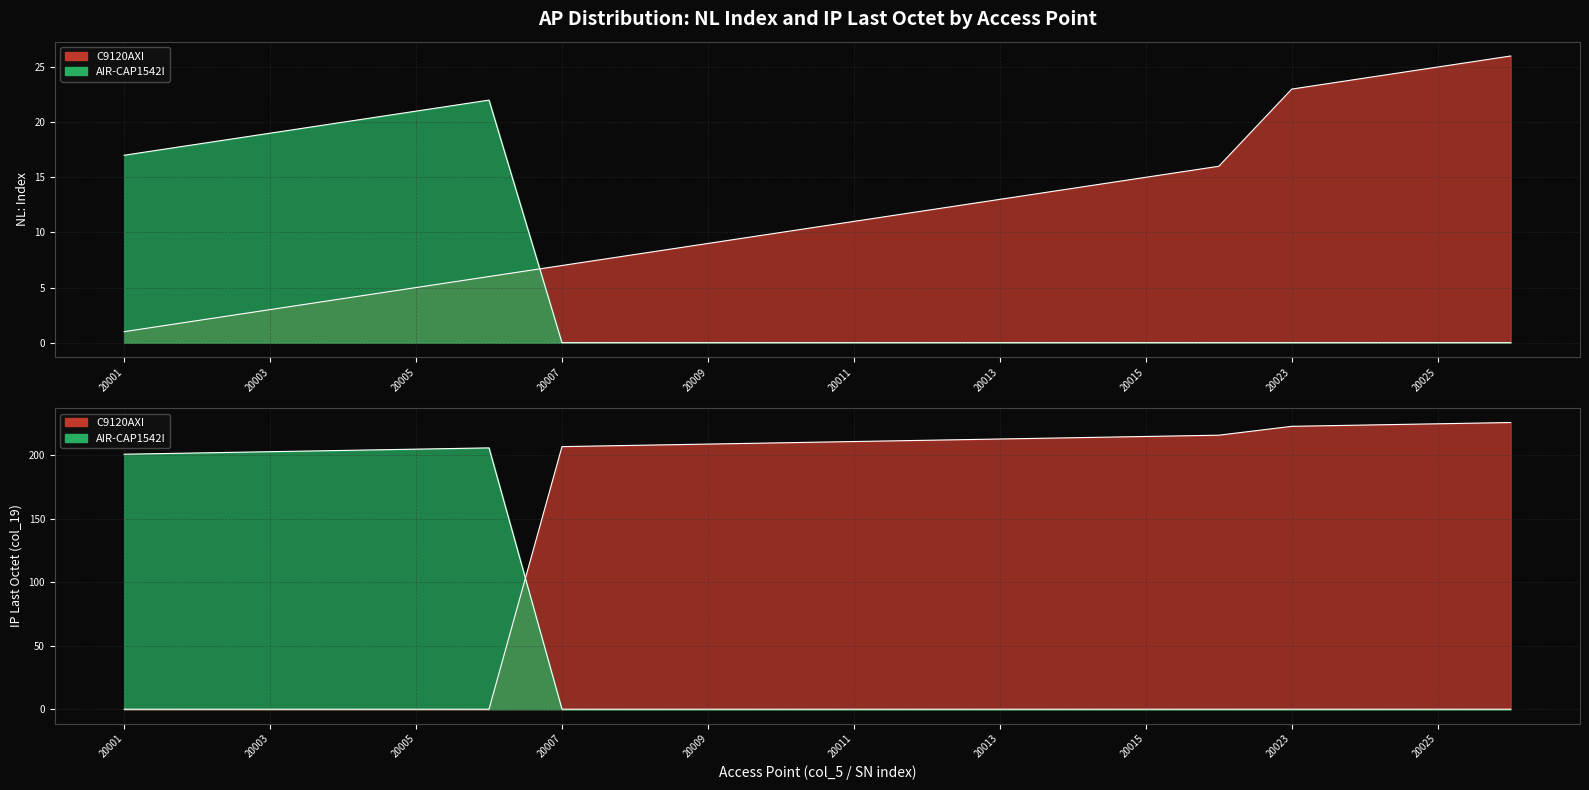

The value of C9120AXI at 20009 is 4. True or false?

False